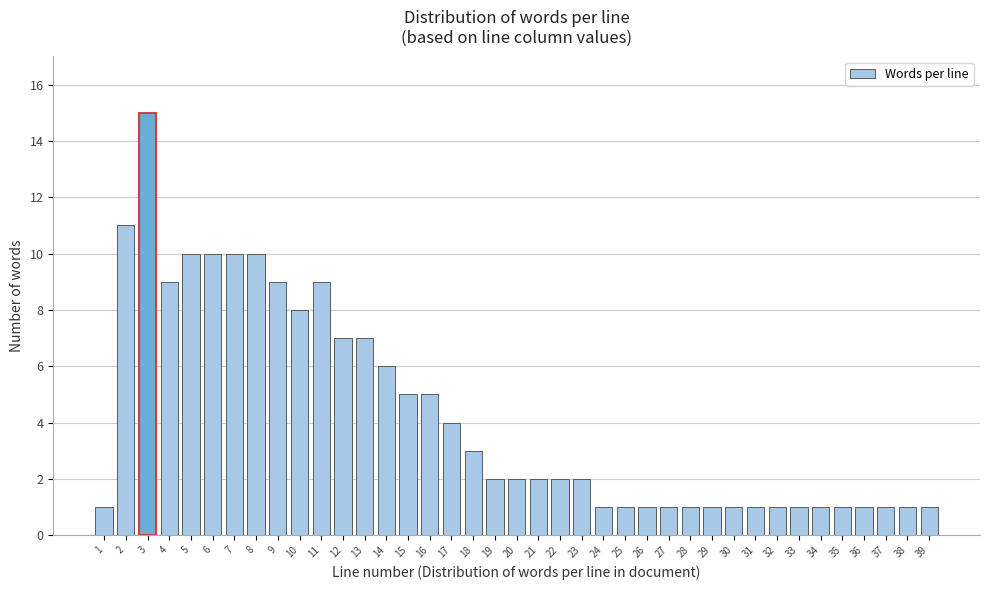

The chart shows a value of 2 at 20. True or false?

True